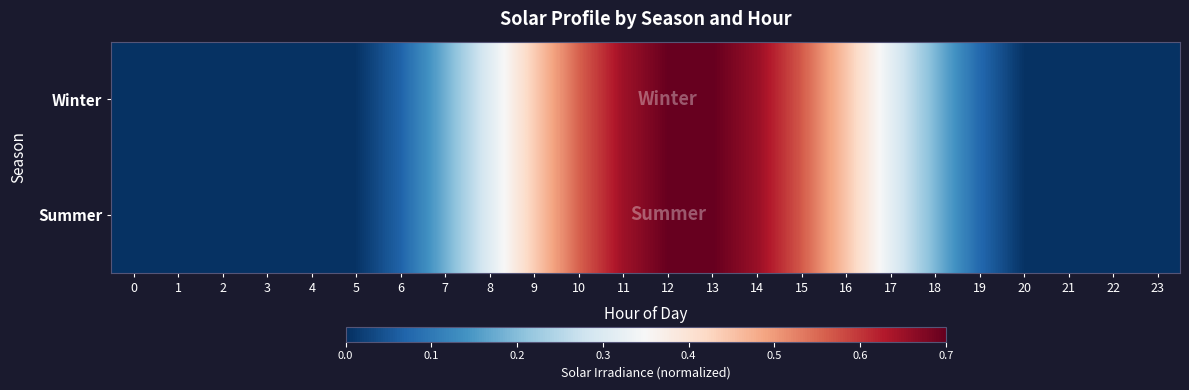

Reading left to right, extract all data points from this chart.

Winter: 0=0.0	1=0.0	2=0.0	3=0.0	4=0.0	5=0.0	6=0.1	7=0.2	8=0.3	9=0.4	10=0.6	11=0.6	12=0.7	13=0.7	14=0.7	15=0.6	16=0.4	17=0.3	18=0.2	19=0.1	20=0.0	21=0.0	22=0.0	23=0.0
Summer: 0=0.0	1=0.0	2=0.0	3=0.0	4=0.0	5=0.0	6=0.1	7=0.2	8=0.3	9=0.4	10=0.6	11=0.6	12=0.7	13=0.7	14=0.7	15=0.6	16=0.4	17=0.3	18=0.2	19=0.1	20=0.0	21=0.0	22=0.0	23=0.0